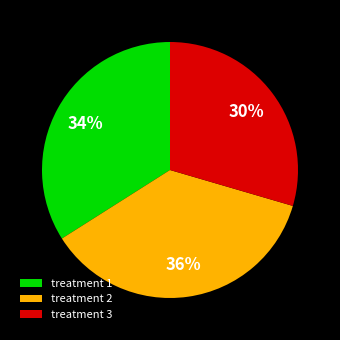

The treatment 3 slice represents 30% of the pie. True or false?

True